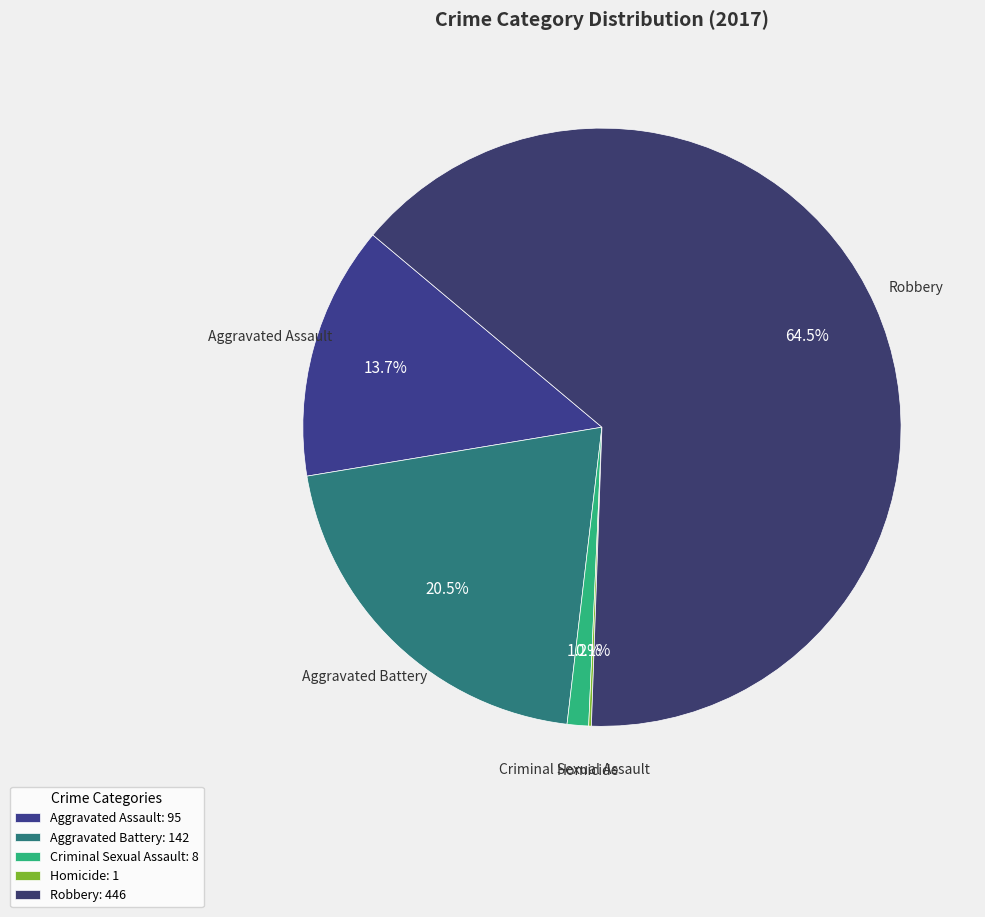

How many slices are in this pie chart?

5